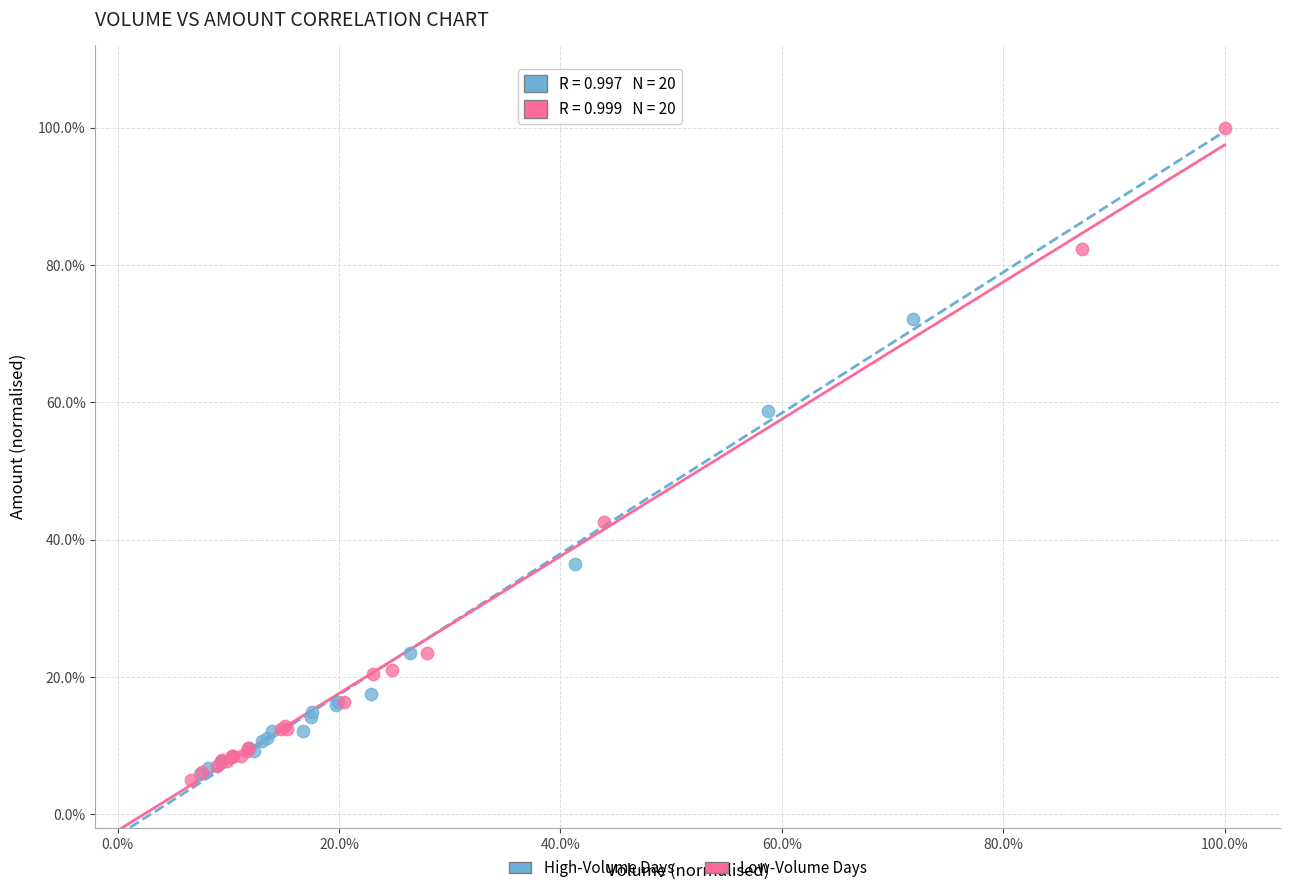

Which series contains the highest Y value?

Low-Volume Days